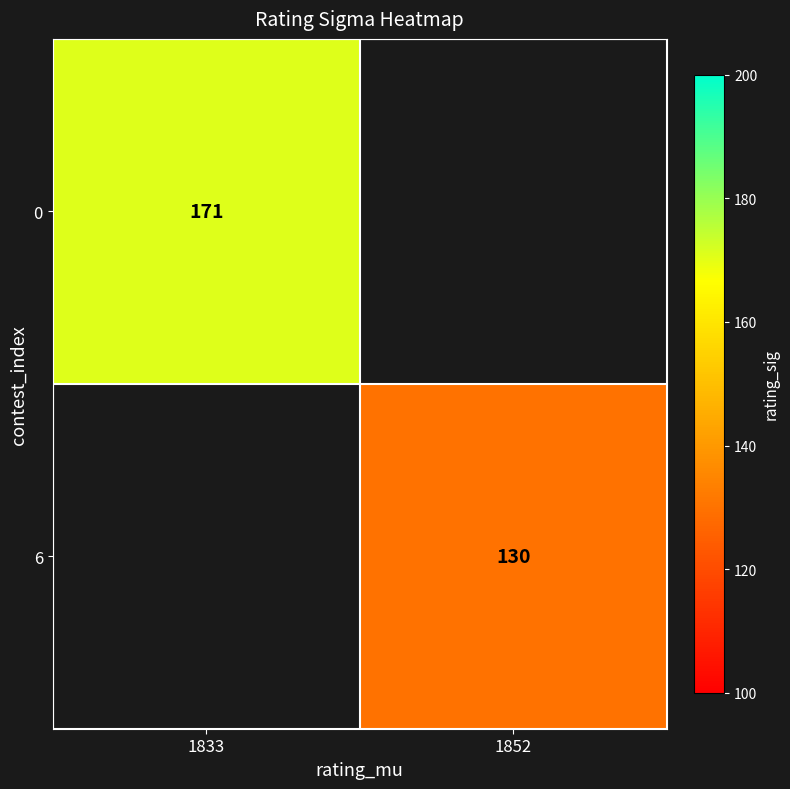

Which category has the highest value across all series?

1833